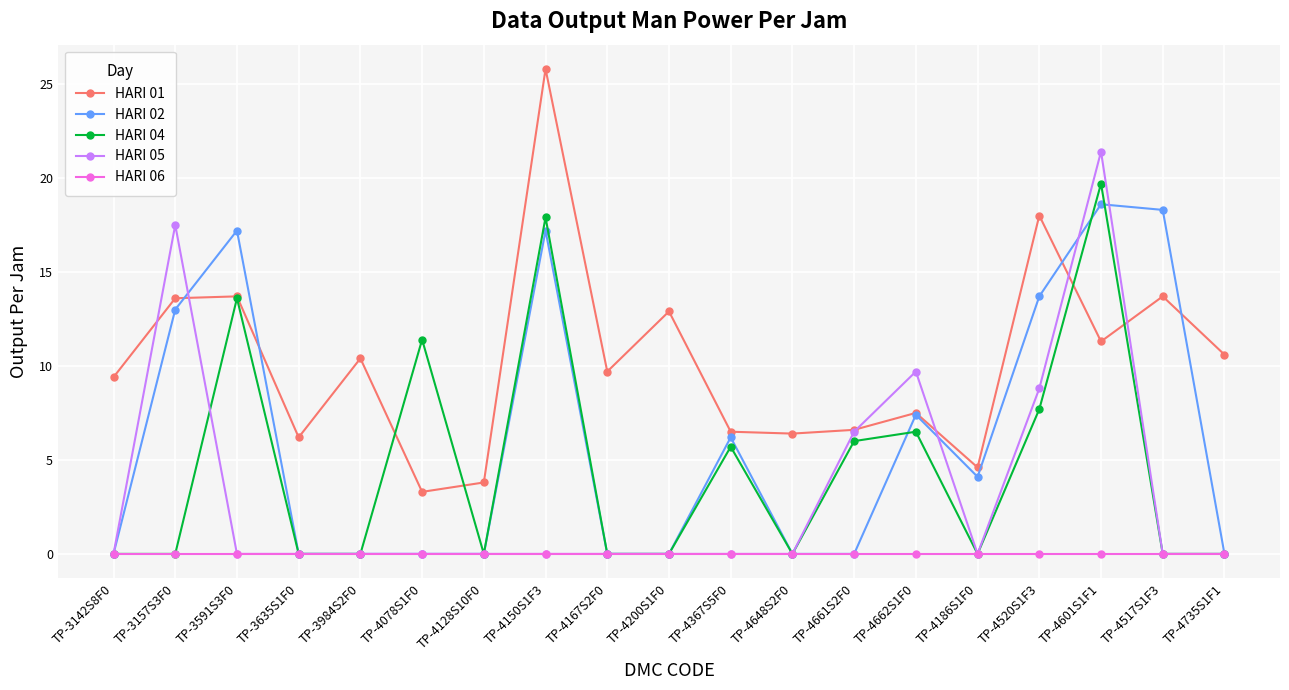

How many data points does each series have?

19